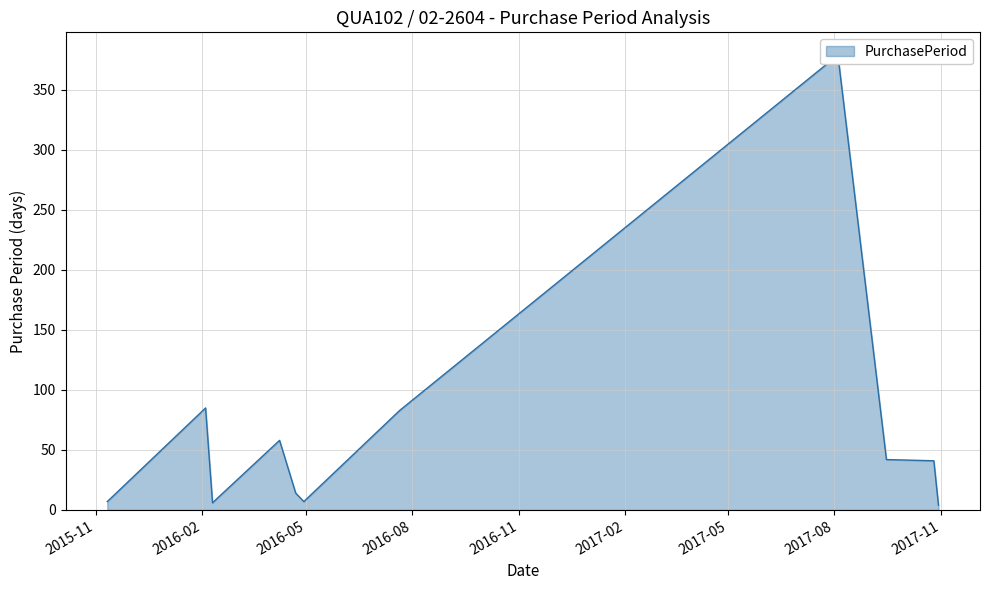

Does the chart have visible grid lines?

Yes